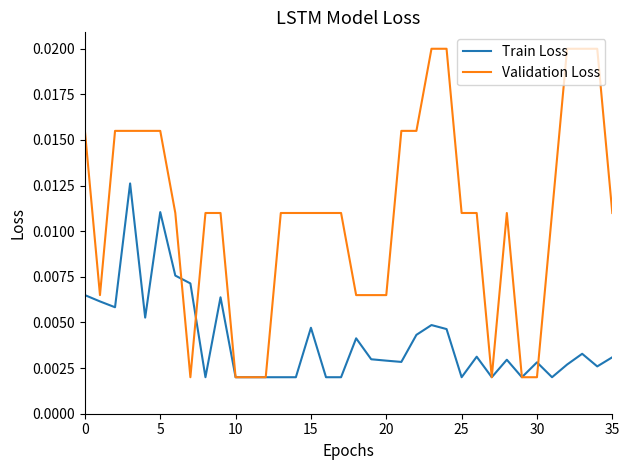

Which series has the widest spread of values?

Validation Loss